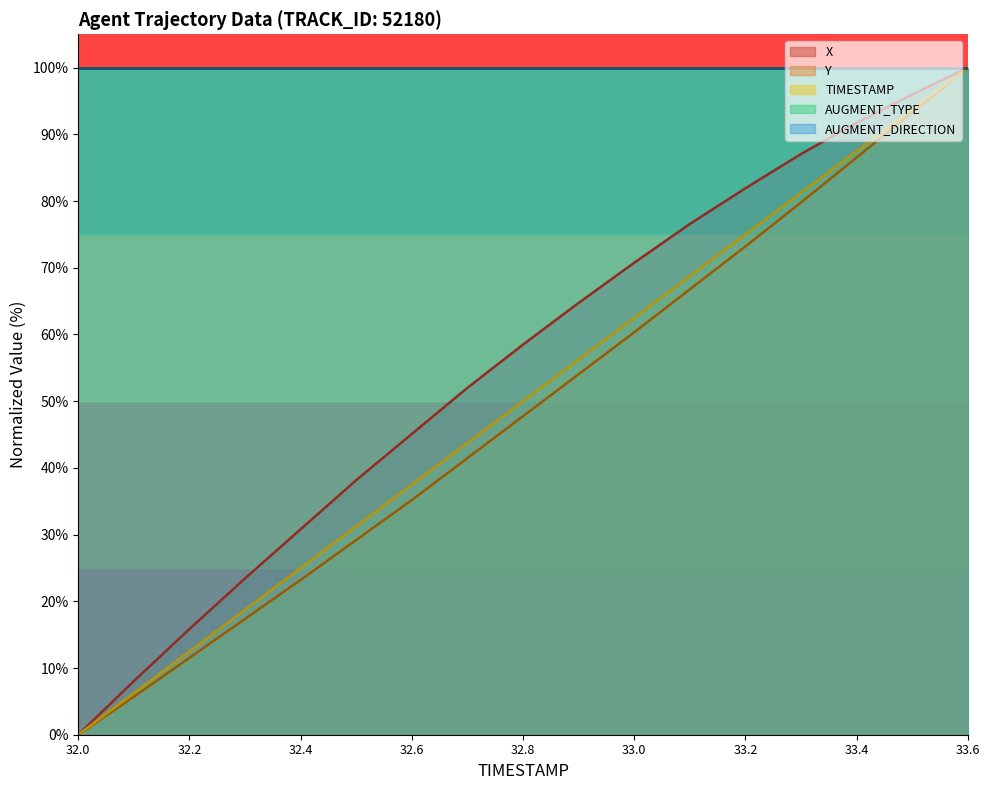

True or false: Y has more than 1 interior local peaks.

False